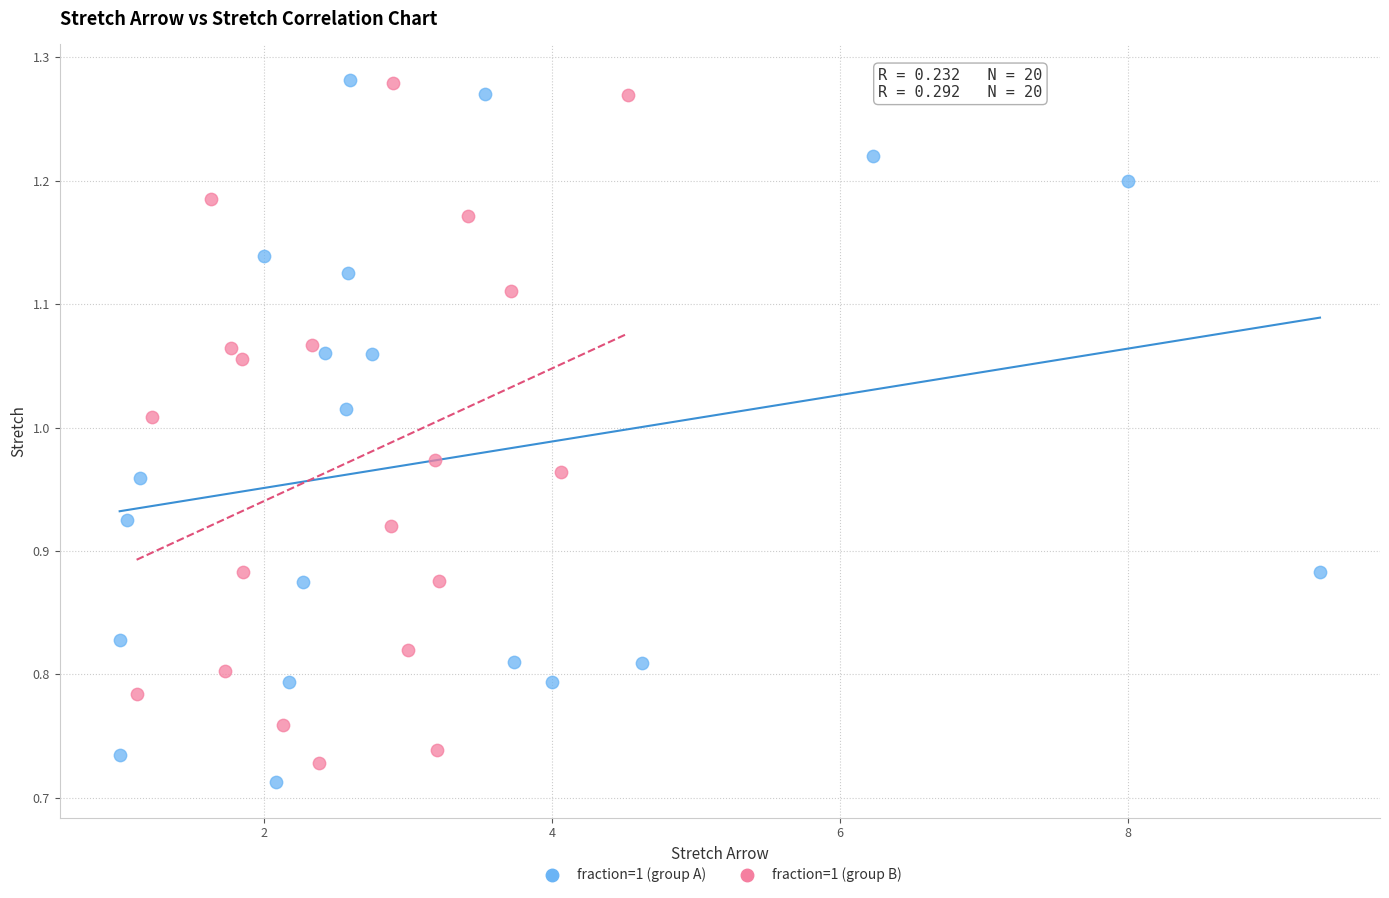

What are all the series names shown in the legend?

fraction=1 (group A), fraction=1 (group B)